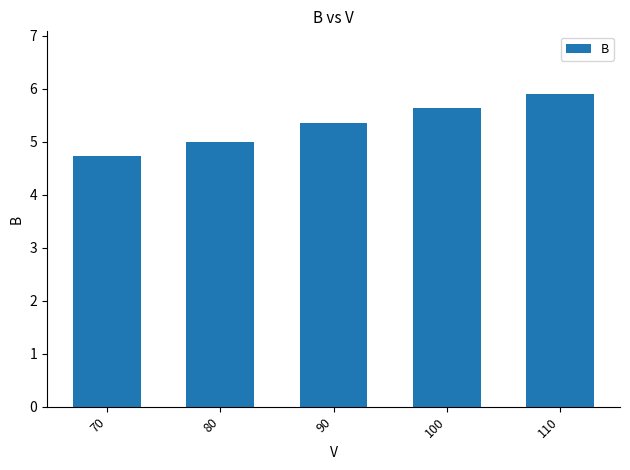

Rank the categories by value from lowest to highest.

70, 80, 90, 100, 110